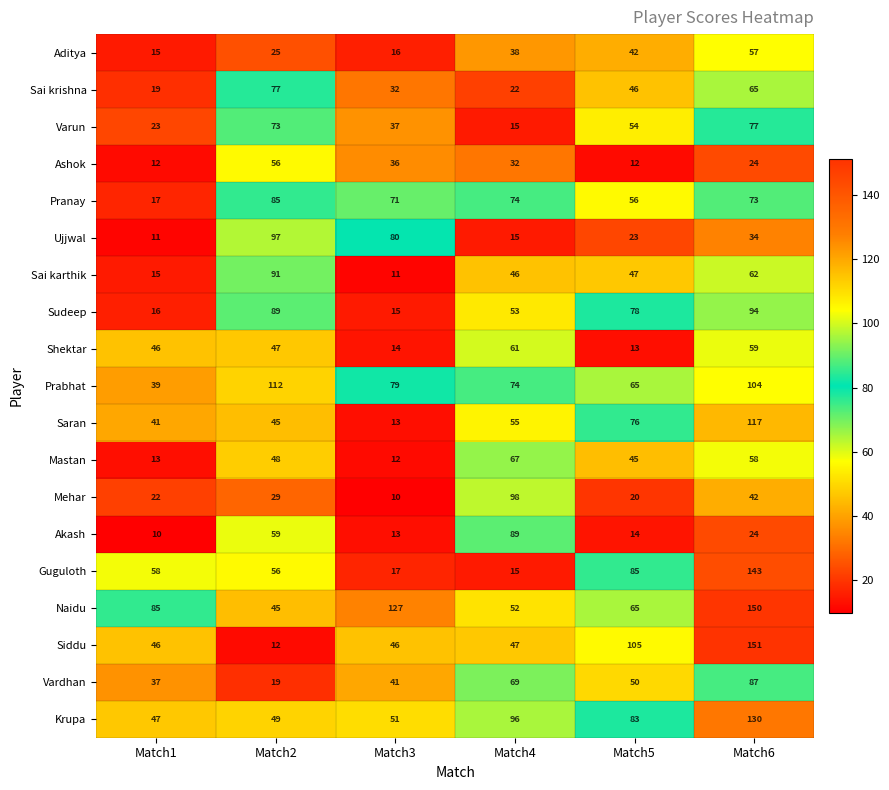

How many values in the Prabhat series are below 79?

3